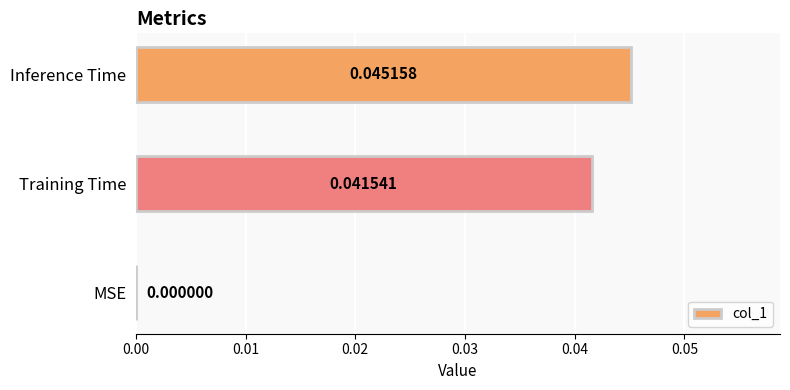

Which has a higher value, Inference Time or MSE?

Inference Time